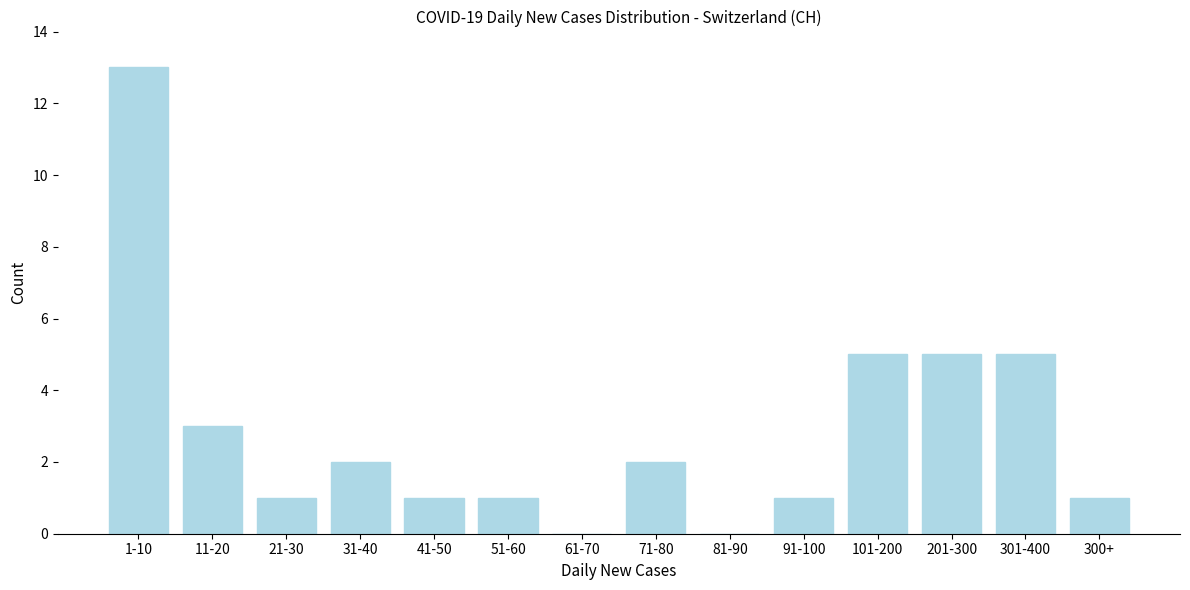

Reading left to right, extract all data points from this chart.

1-10=13	11-20=3	21-30=1	31-40=2	41-50=1	51-60=1	61-70=0	71-80=2	81-90=0	91-100=1	101-200=5	201-300=5	301-400=5	300+=1